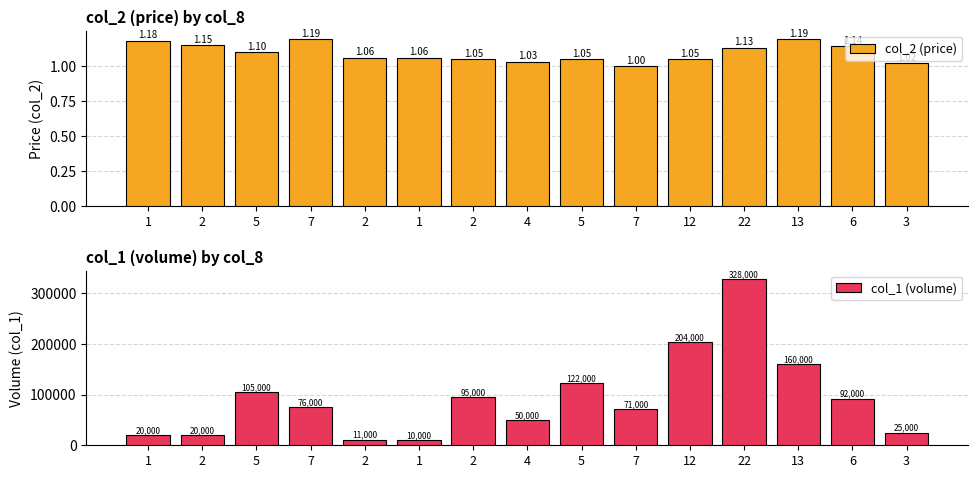

Rank the series by their maximum value, from lowest to highest.

col_2 (price), col_1 (volume)